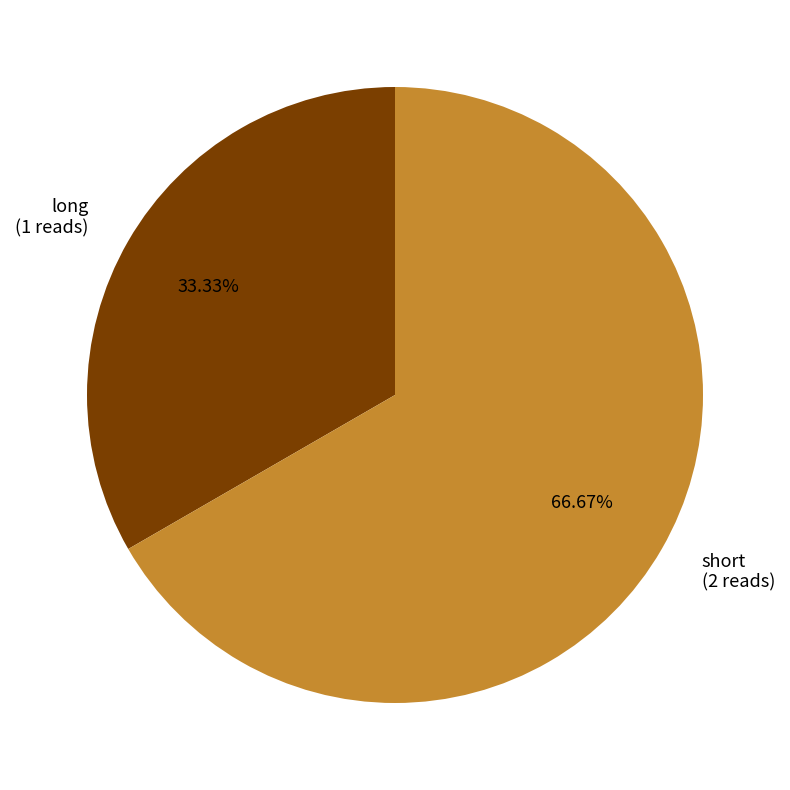

Is there a majority slice in this chart?

Yes